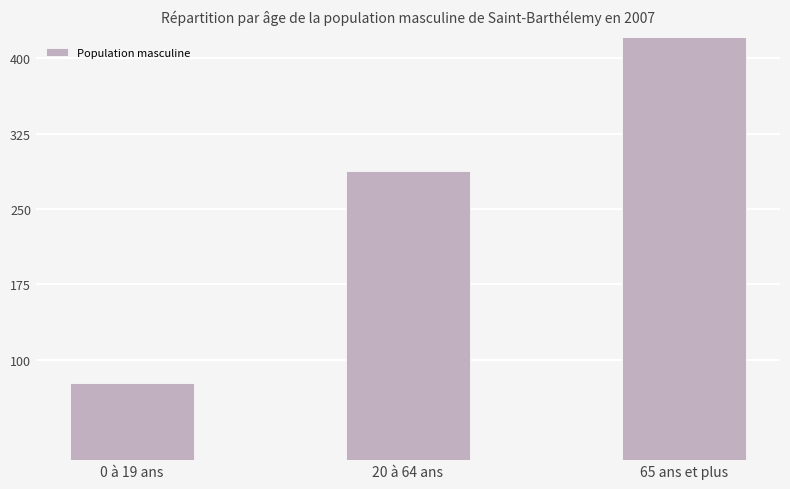

What is the difference between the maximum and minimum values?

941